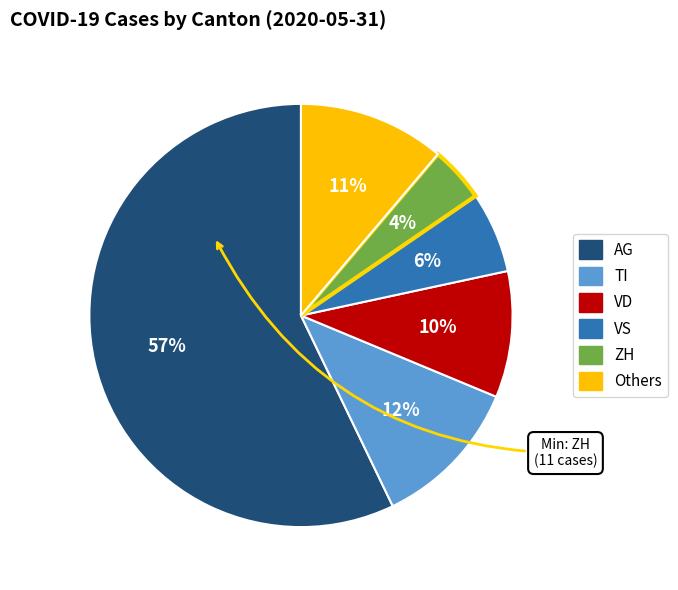

To the nearest percent, what is the average slice percentage?

17%